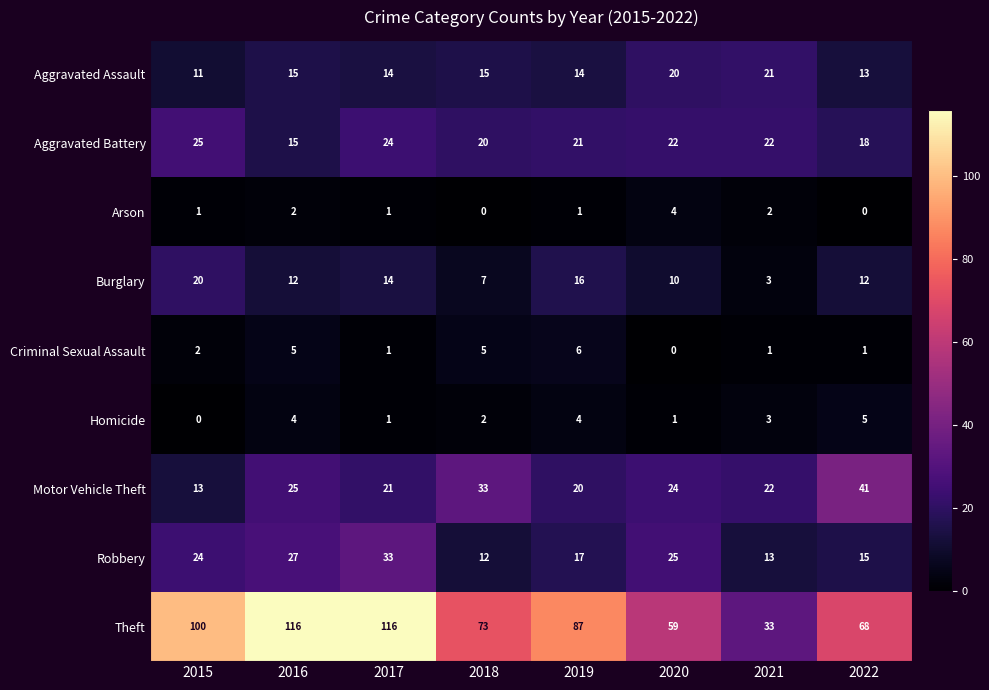

What is the difference between the highest and lowest values at 2022?

68